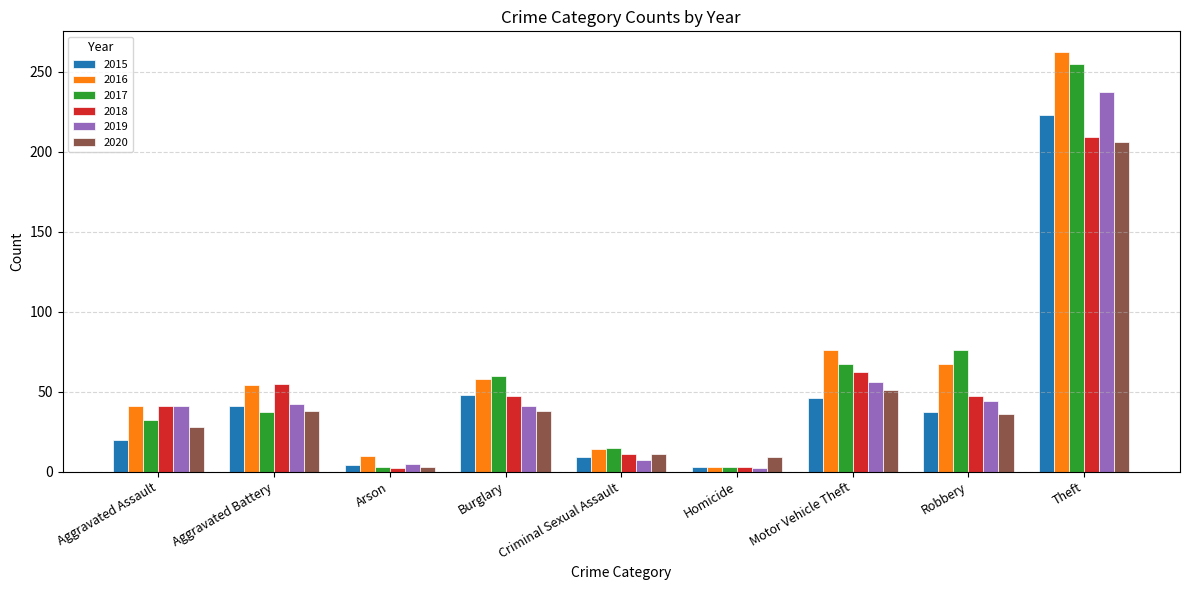

What is the highest value of the 2020 series?

206